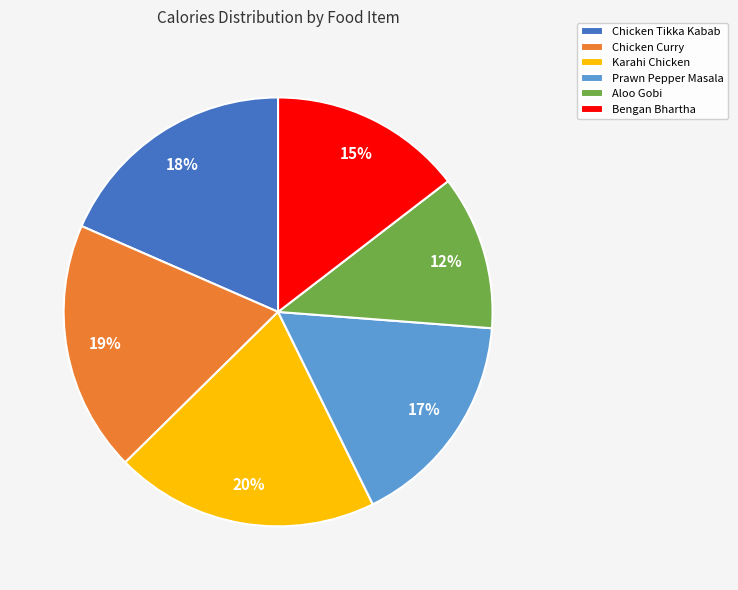

How many slices are in this pie chart?

6